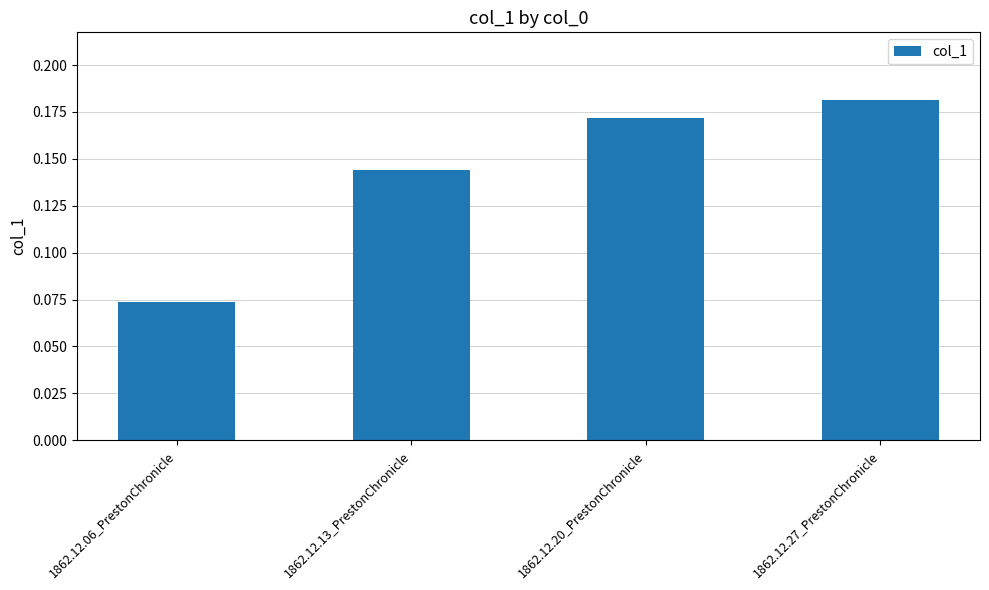

What is the label of the 3rd bar from the left?

1862.12.20_PrestonChronicle